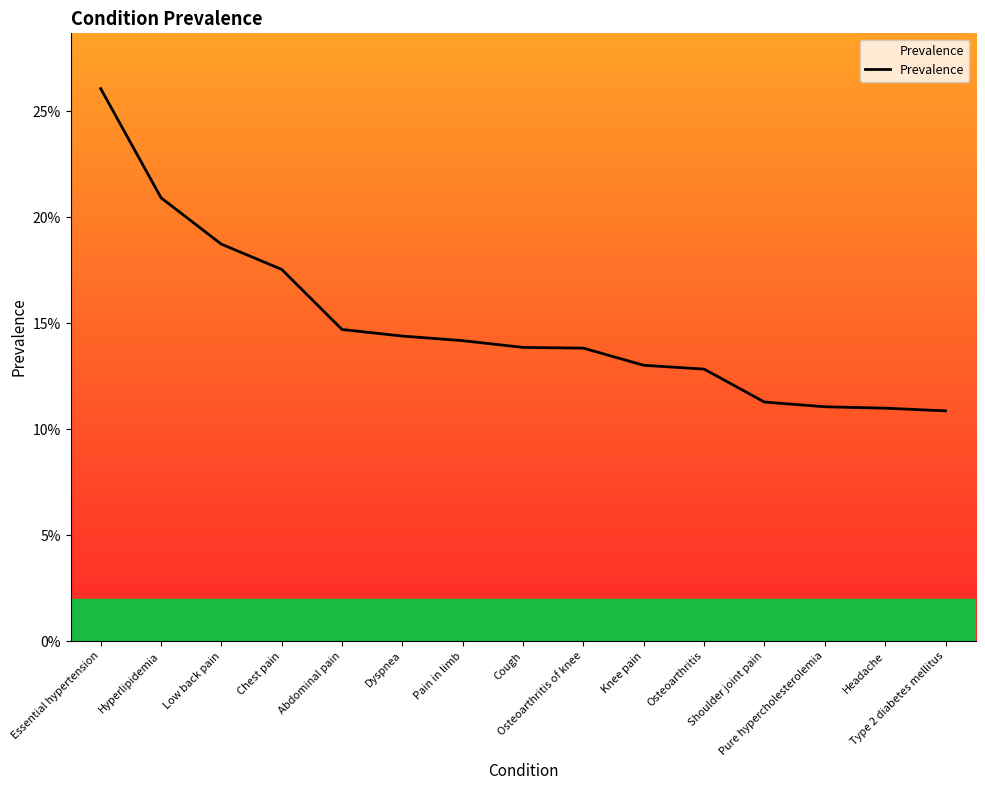

Rank the categories by value from lowest to highest.

Type 2 diabetes mellitus, Headache, Pure hypercholesterolemia, Shoulder joint pain, Osteoarthritis, Knee pain, Osteoarthritis of knee, Cough, Pain in limb, Dyspnea, Abdominal pain, Chest pain, Low back pain, Hyperlipidemia, Essential hypertension